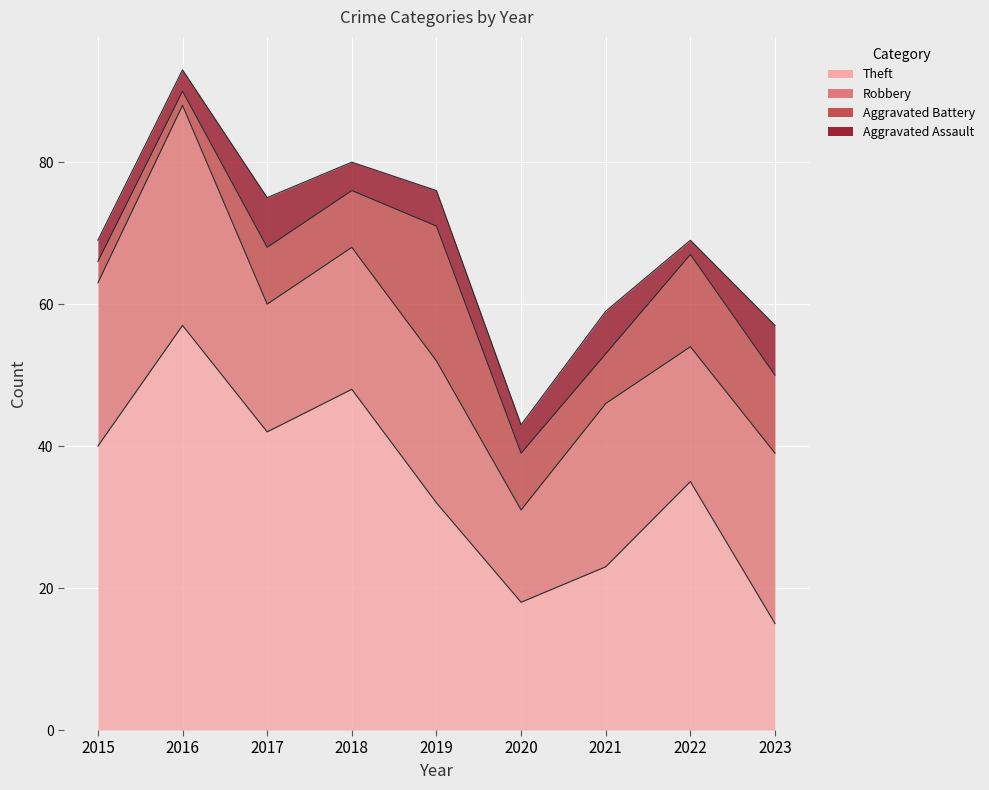

Reading right to left, what are all the values shown in this chart?

Theft: 15	35	23	18	32	48	42	57	40
Robbery: 24	19	23	13	20	20	18	31	23
Aggravated Battery: 11	13	7	8	19	8	8	2	3
Aggravated Assault: 7	2	6	4	5	4	7	3	3